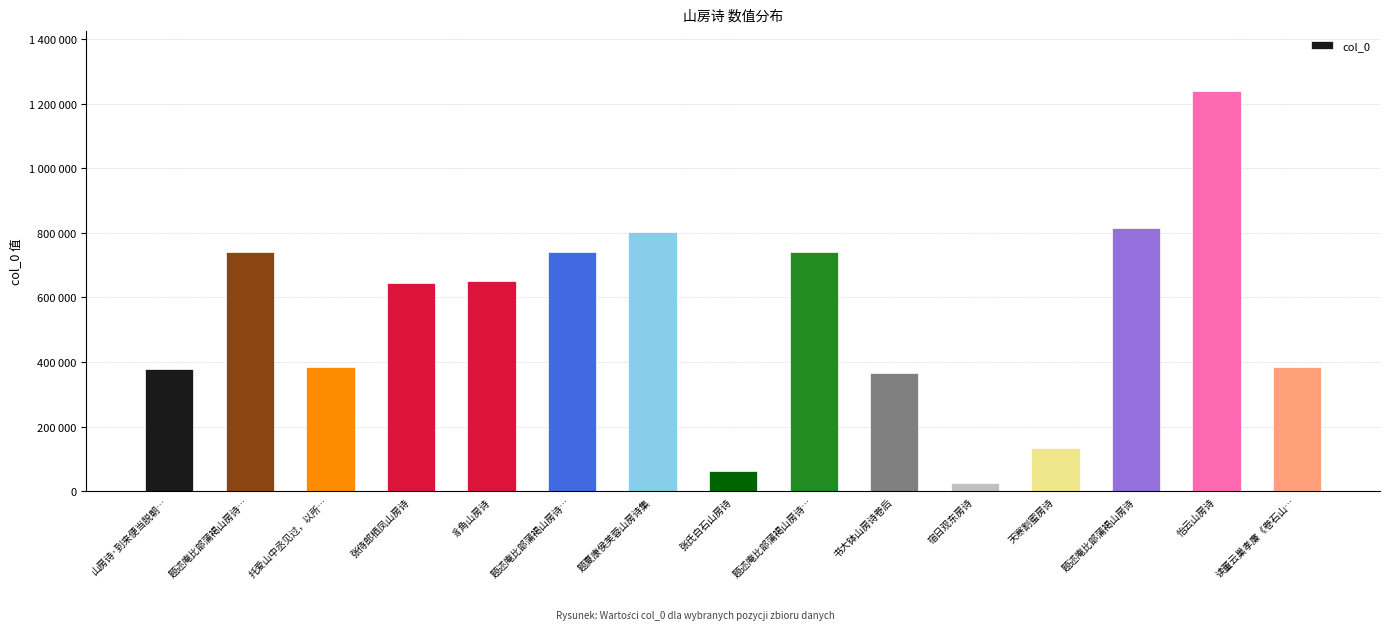

The chart shows a value of 32648 at 天寒割蜜房诗. True or false?

False